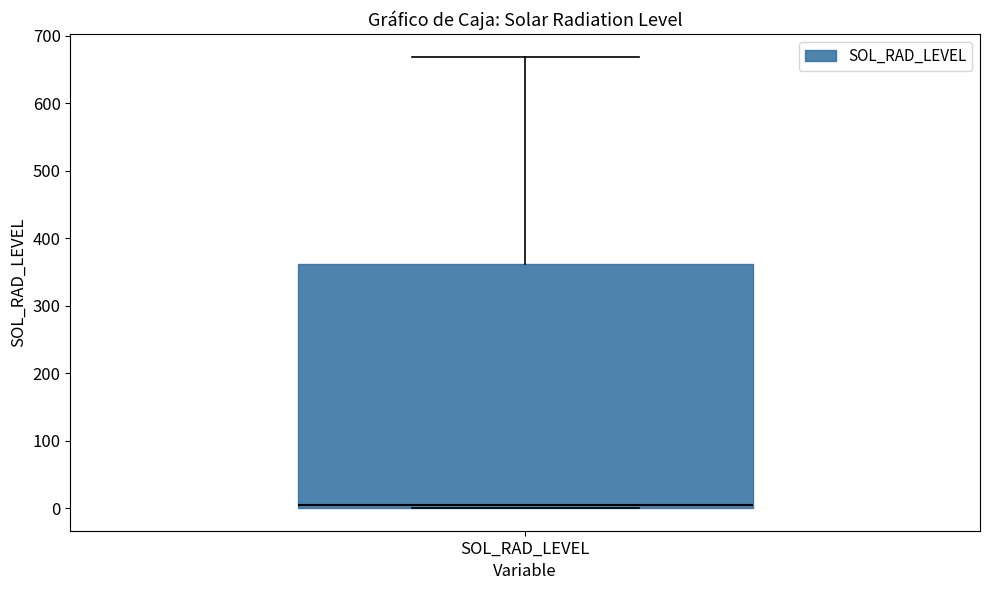

Read this box plot against the y-axis: the position of the median line, the range covered by the box, and the ends of both whiskers. The values are not printed on the chart, so give them approximately, as read against the axis.

median 0 (just above the box's lower edge), box 0 to 360, whiskers 0 to 670